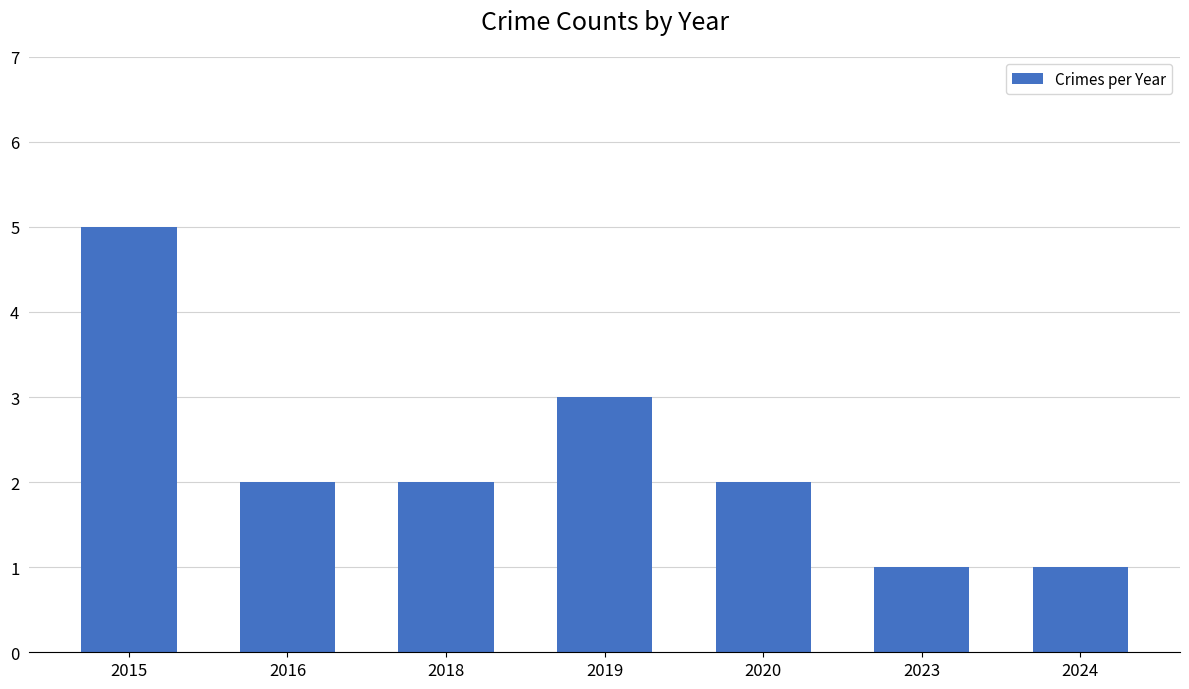

Reading right to left, what are all the values shown in this chart?

1	1	2	3	2	2	5